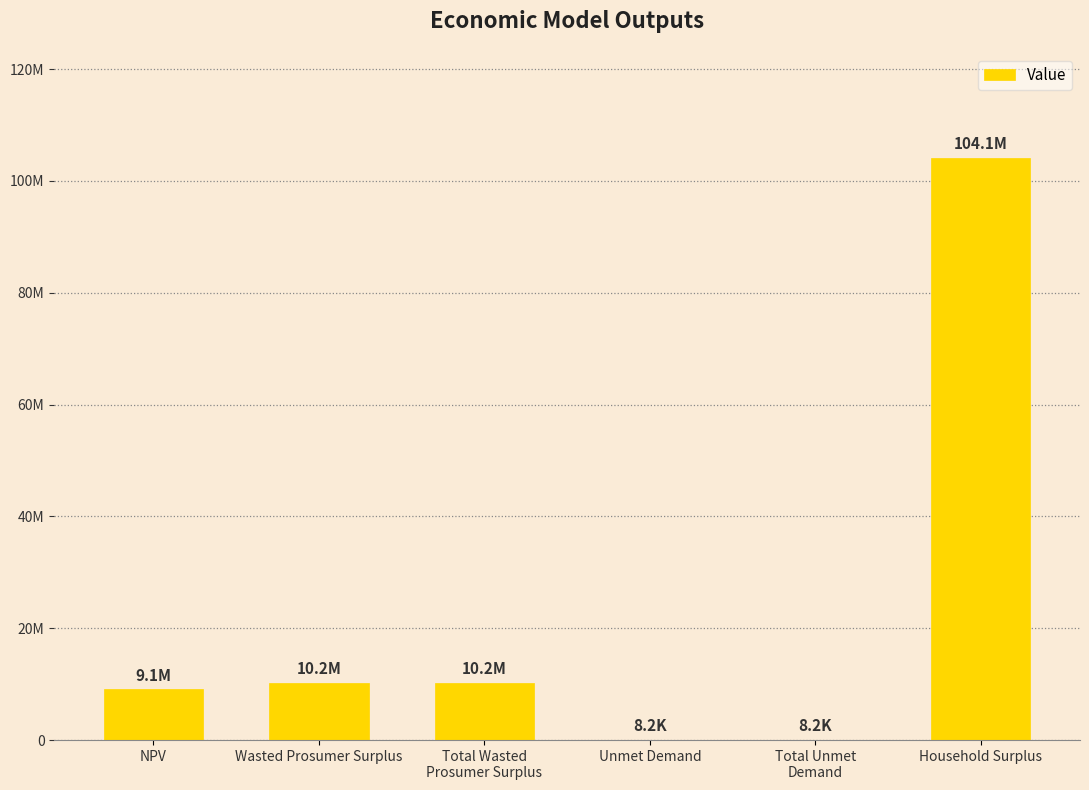

What is the value of the 3rd bar from the left?

10236527.0